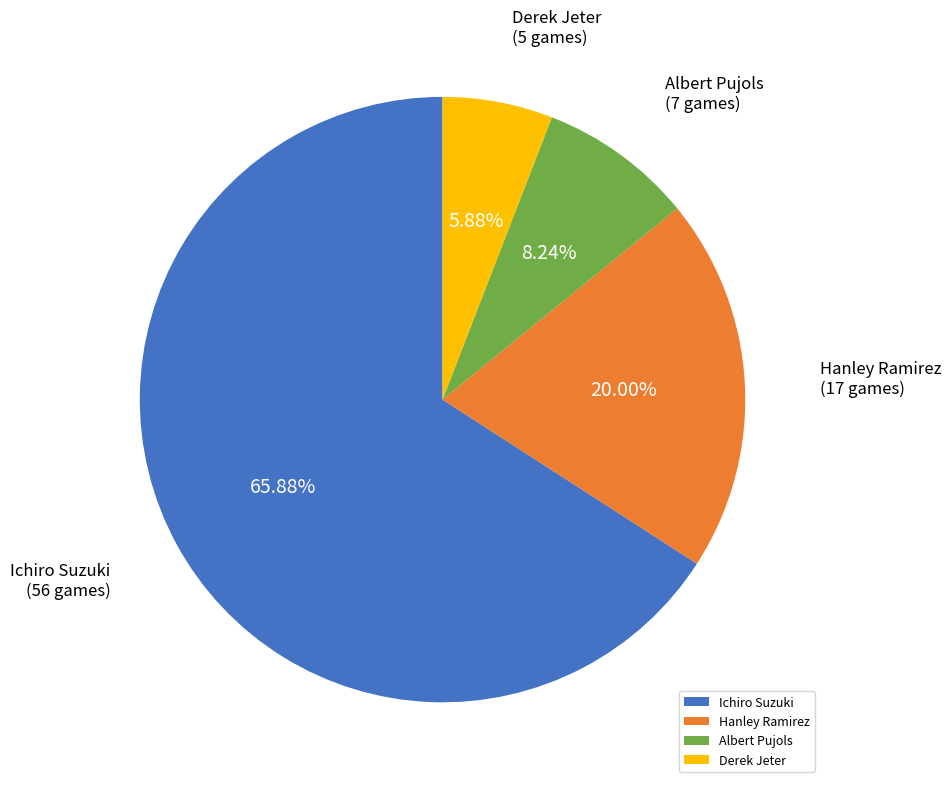

What is the ratio of the value at Ichiro Suzuki to the value at Albert Pujols?

8.0